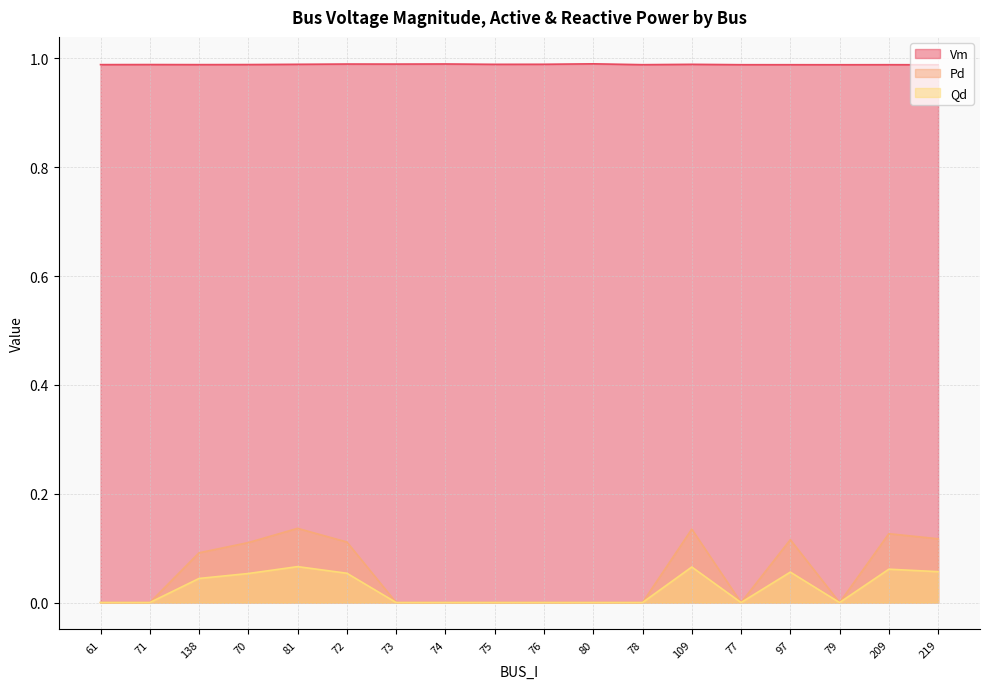

At which category does Vm reach its first local valley?

138